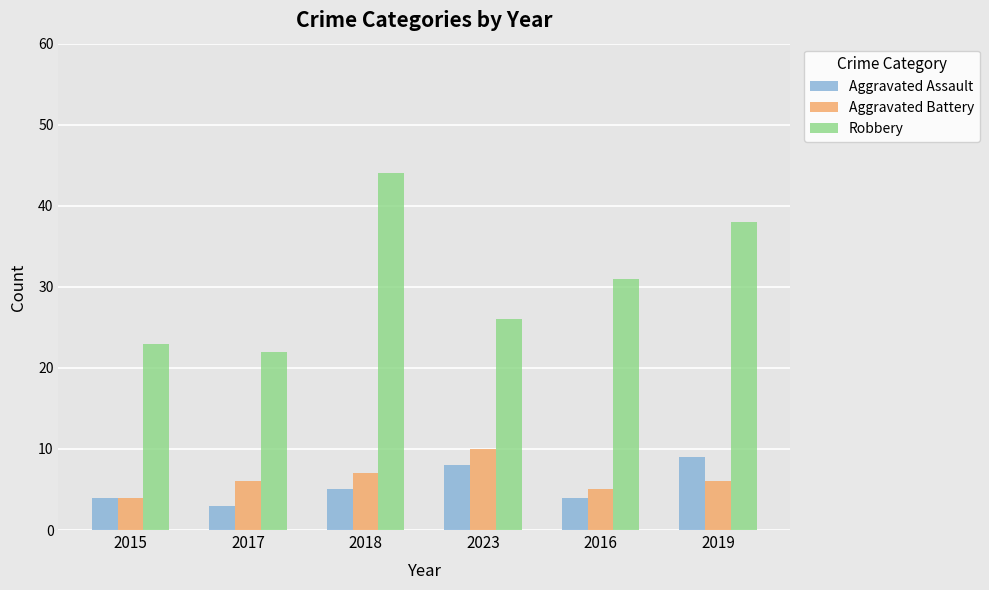

What is the average value of the Robbery series?

31